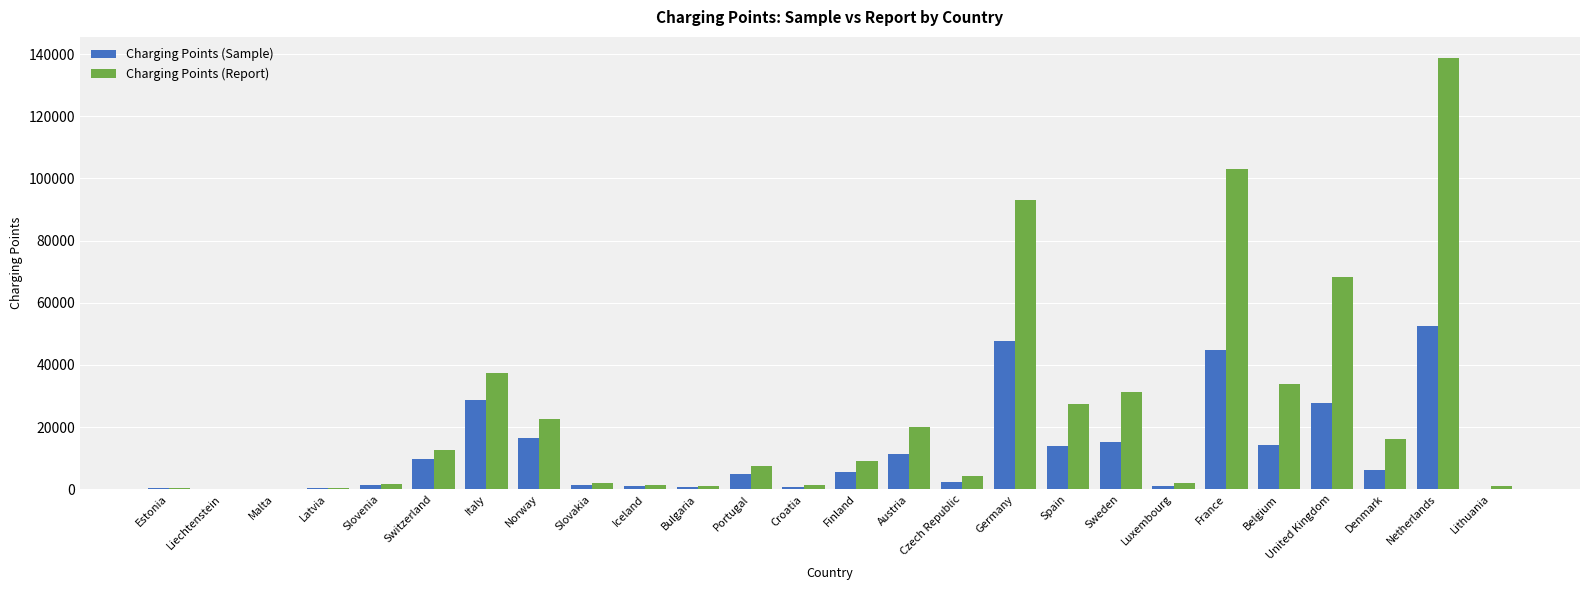

Which series changed the most between Spain and Lithuania?

Charging Points (Report)